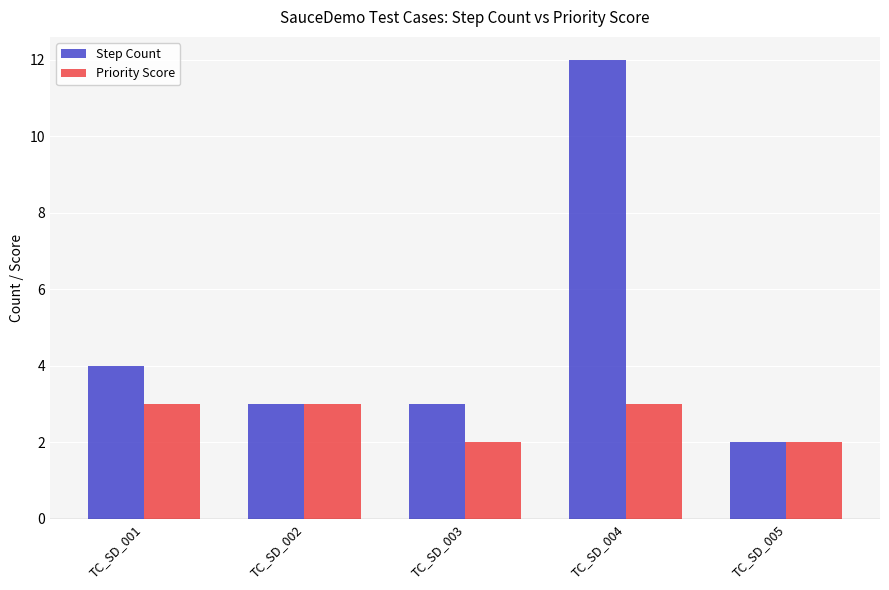

How many bars are there in total?

10